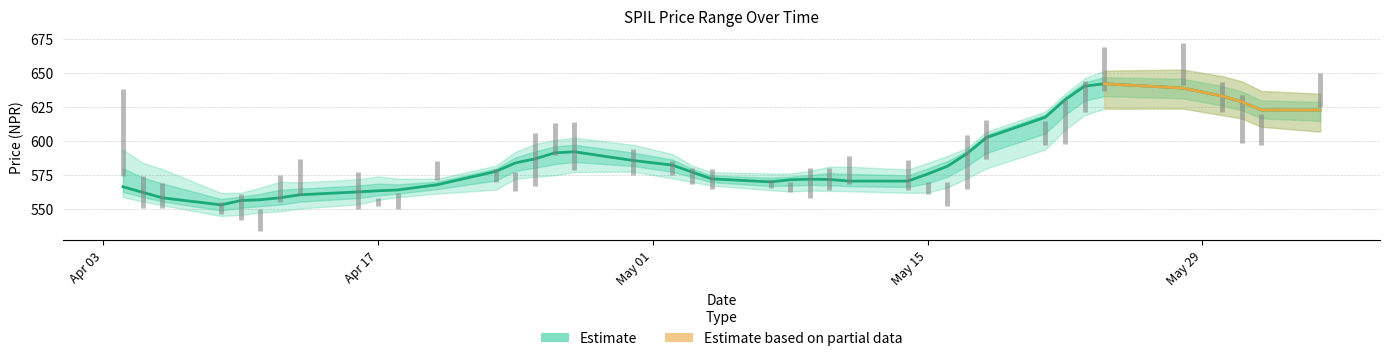

True or false: low_price and close_price intersect in this chart.

False